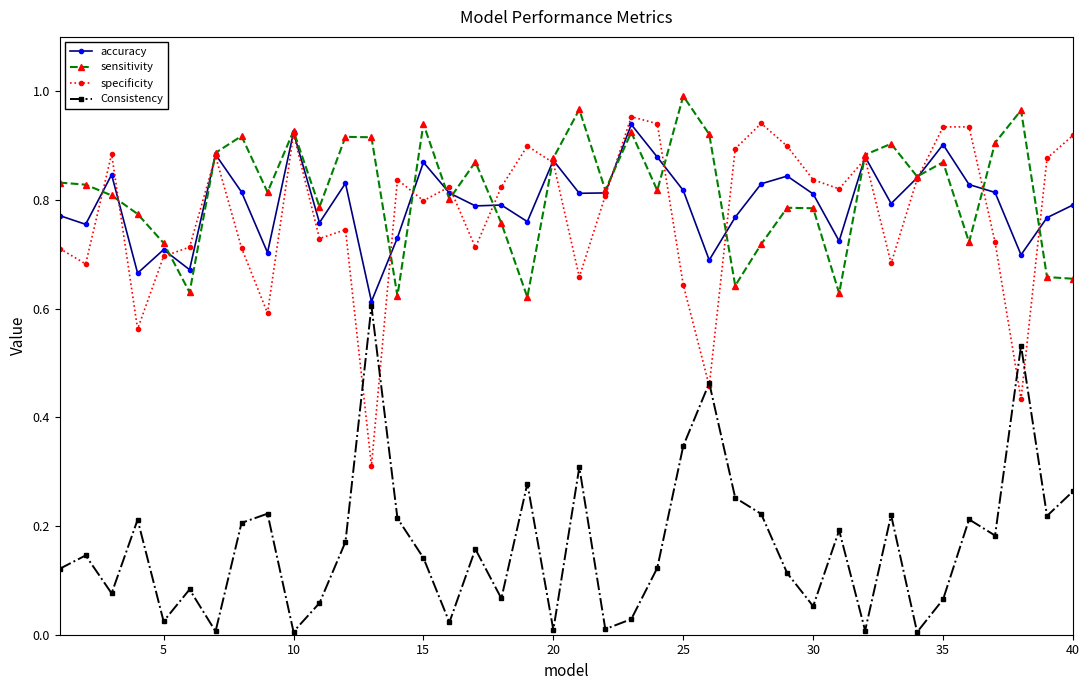

What is the sum of all sensitivity values?

32.6